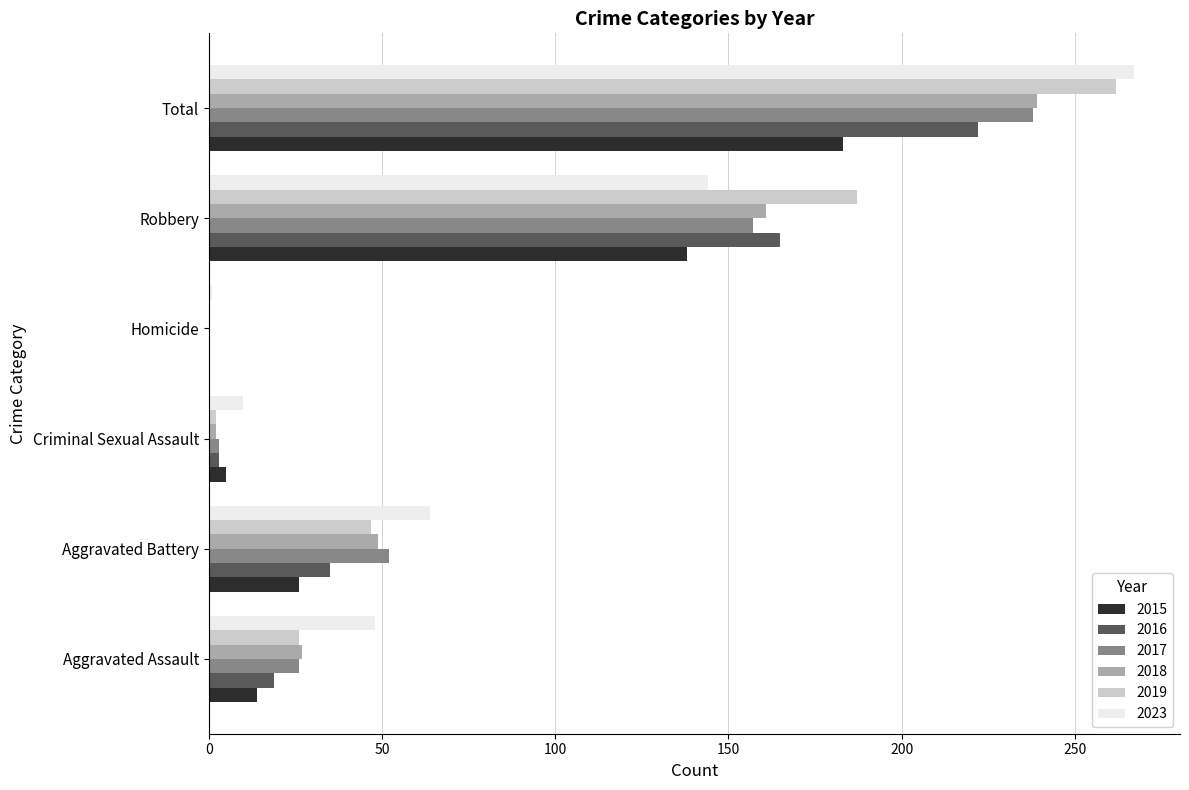

True or false: 2015 has a value of 14 at Aggravated Assault.

True